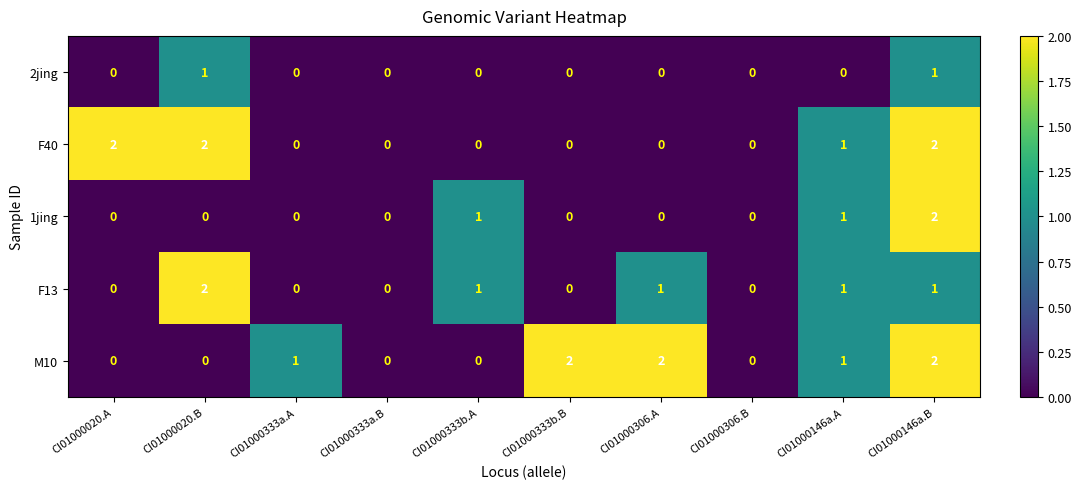

Count the number of data series in this chart.

5